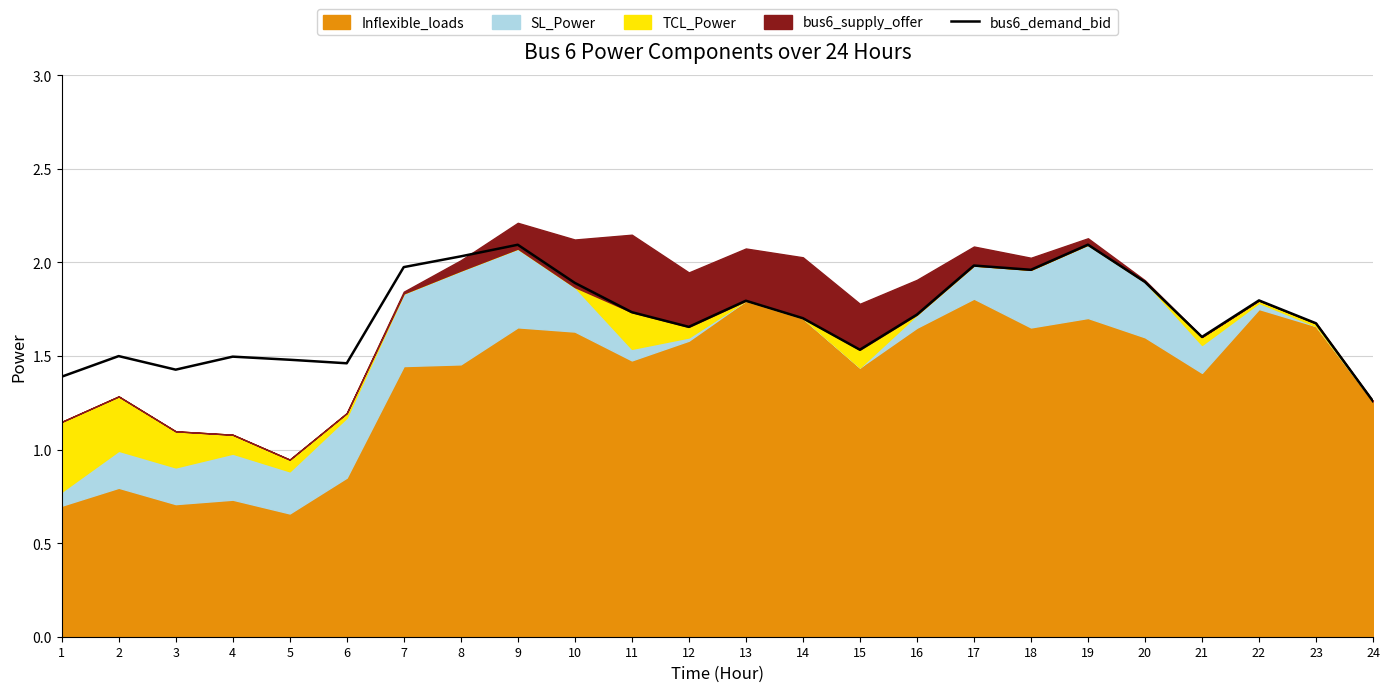

The bus6_demand_bid series shows 0.5 at 1. True or false?

False